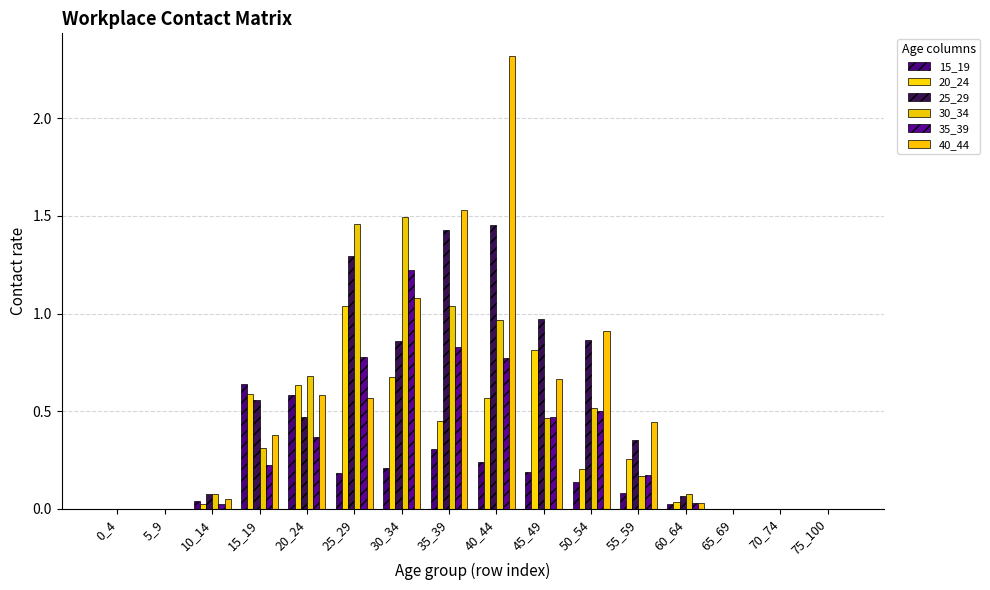

True or false: 15_19 has a value of 0.0 at 60_64.

True